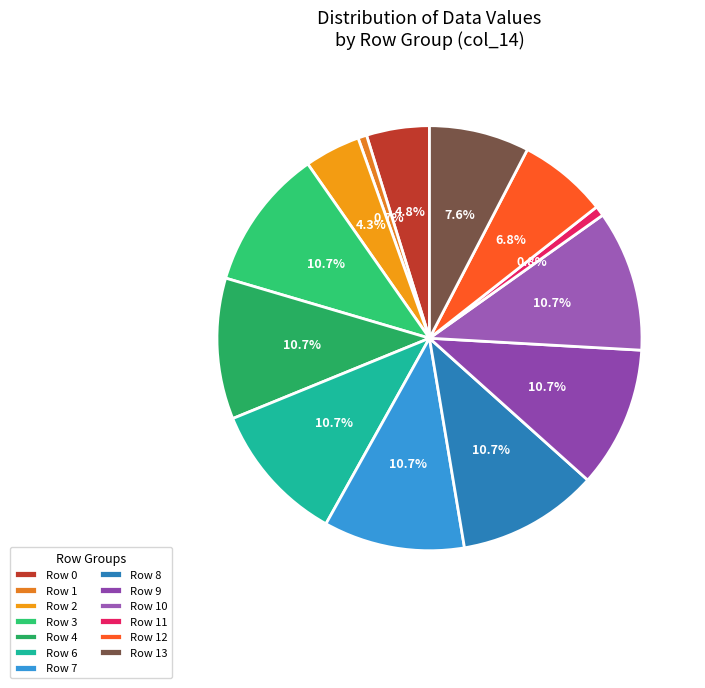

To the nearest percent, what is the difference between the largest and smallest slice percentages?

10%